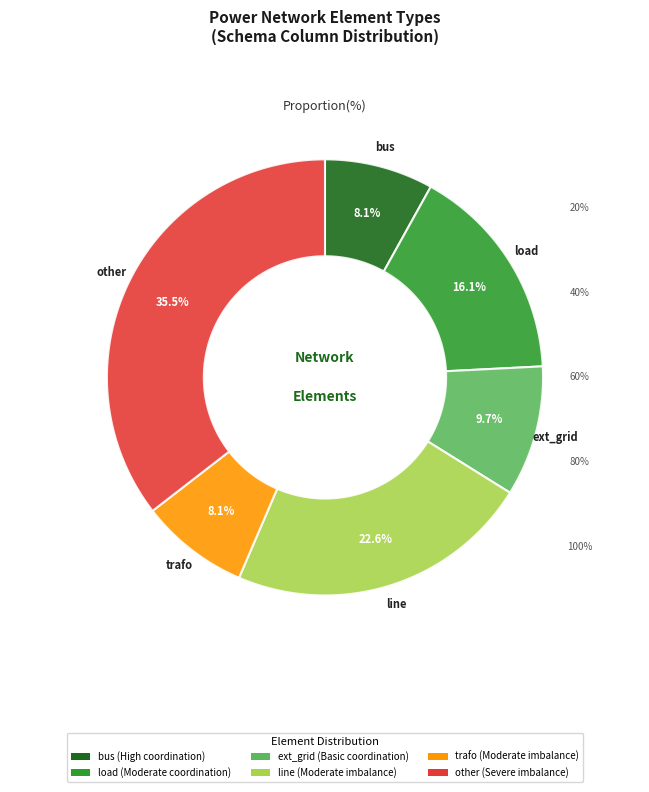

Which slice is the largest?

other